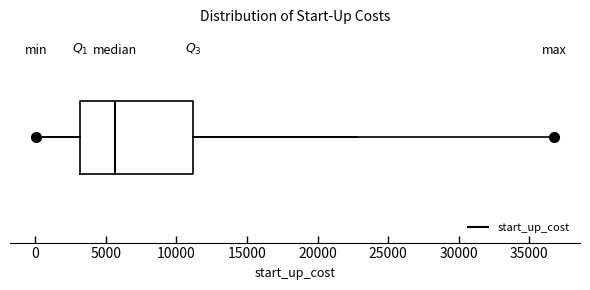

Where is the right edge of the box on the x-axis? The values are not printed on the chart, so give them approximately, as read against the axis.

11000